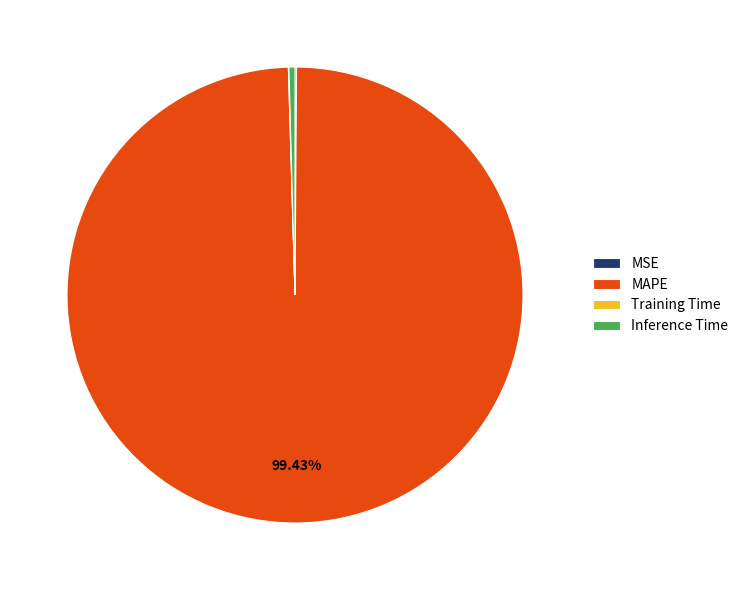

Which slice is the largest?

MAPE